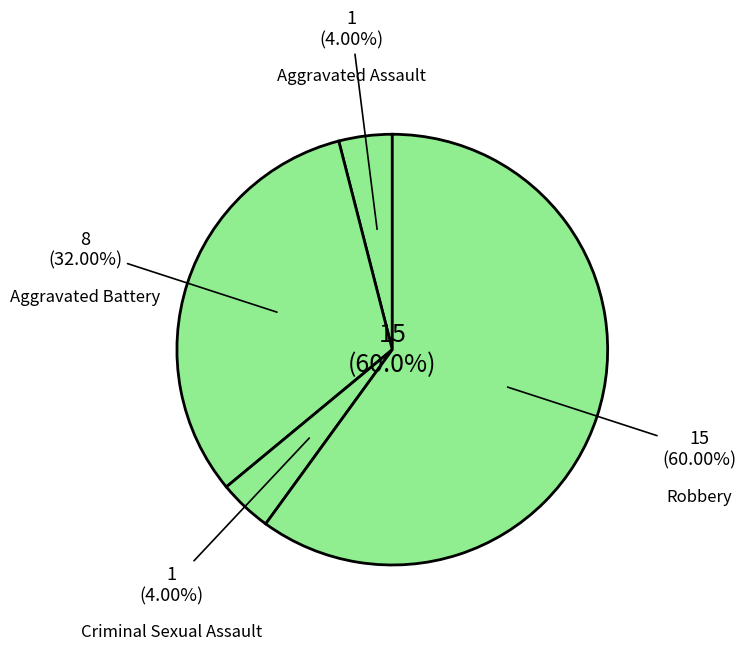

Which has a higher value, Total or Criminal Sexual Assault?

Total